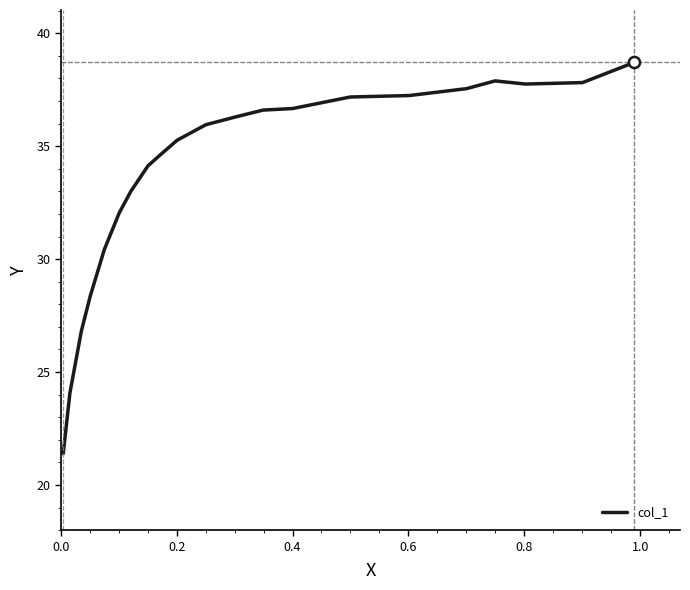

What is the difference between the maximum and minimum values?

17.3